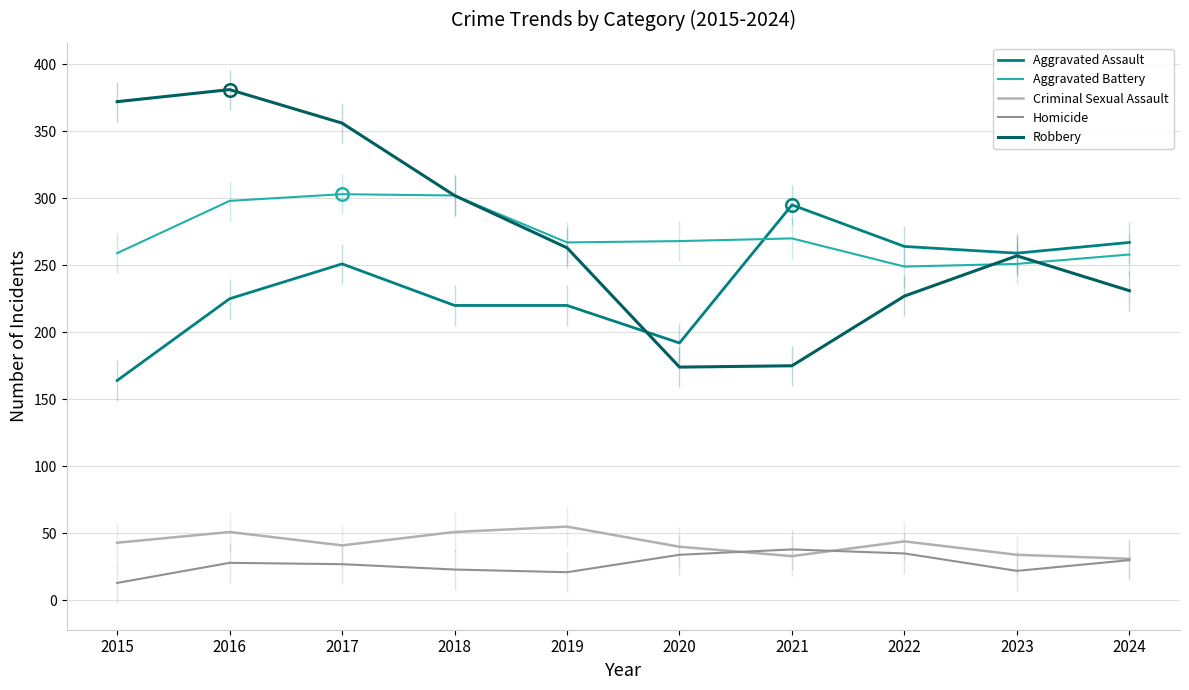

True or false: Homicide and Aggravated Assault intersect in this chart.

False